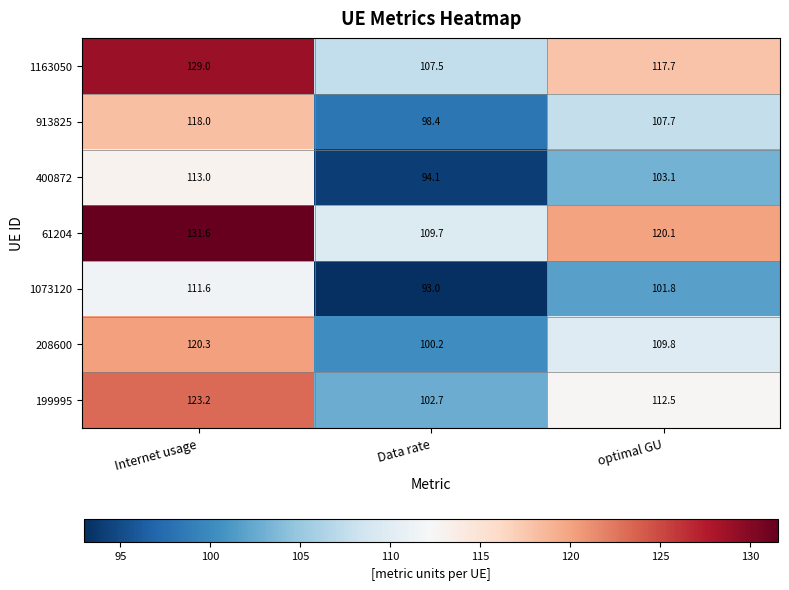

Rank the series at optimal GU from highest to lowest value.

61204, 1163050, 199995, 208600, 913825, 400872, 1073120